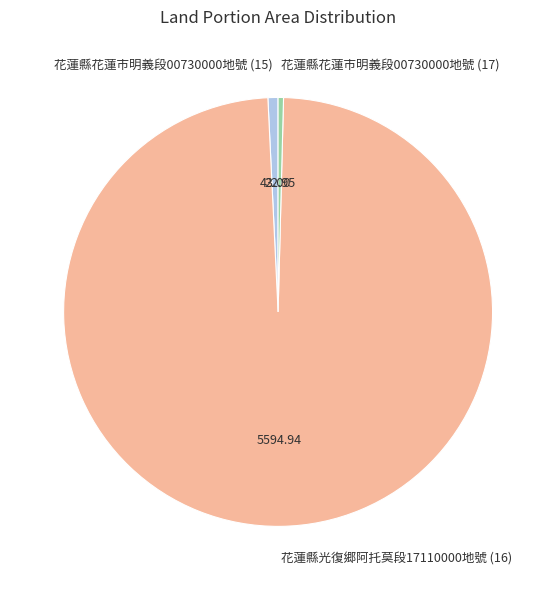

Is there a majority slice in this chart?

Yes